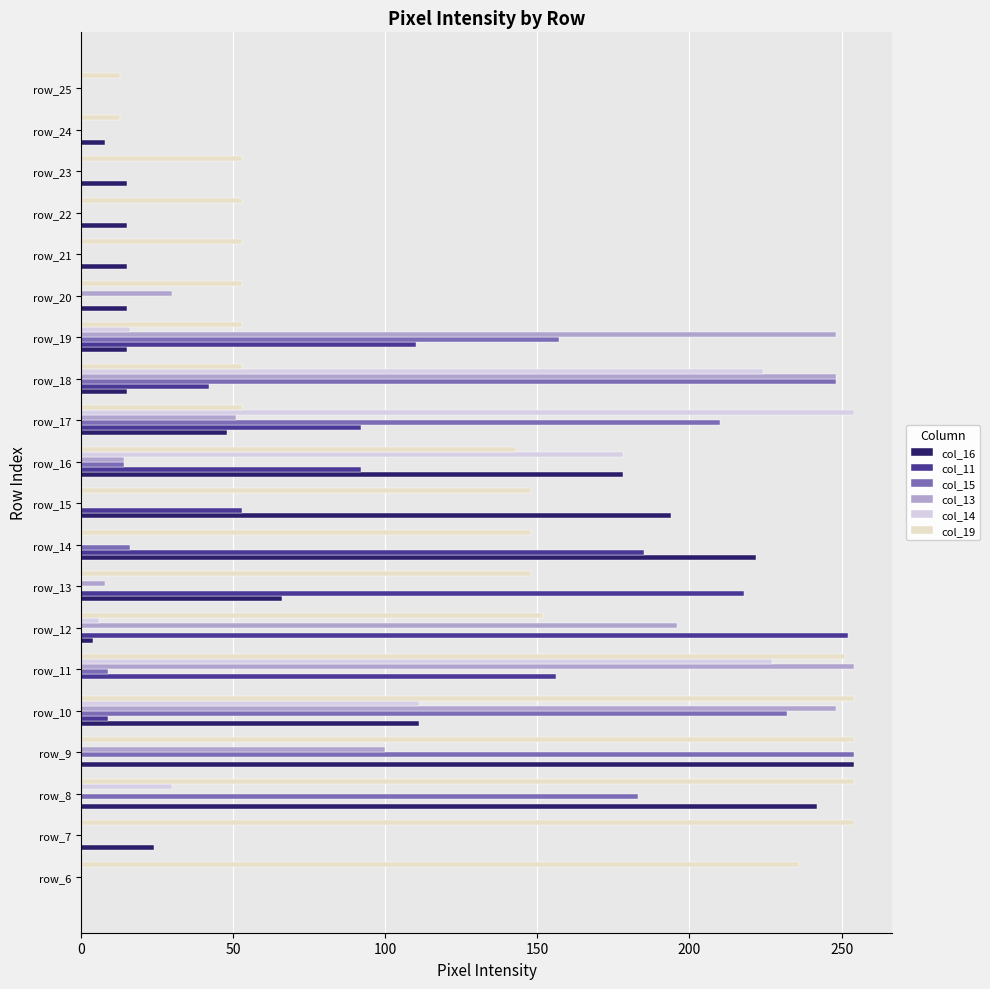

What is the greatest value displayed?

254